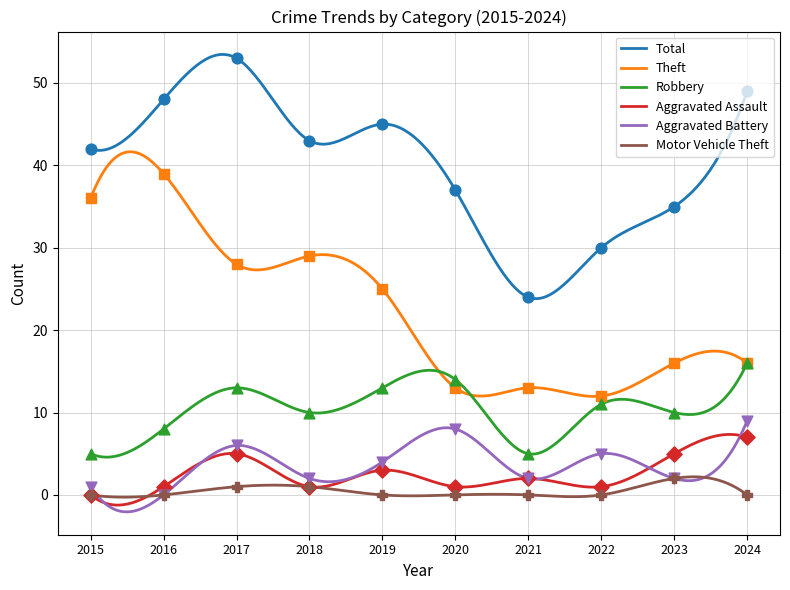

Which series has the largest Y range (max minus min)?

Total